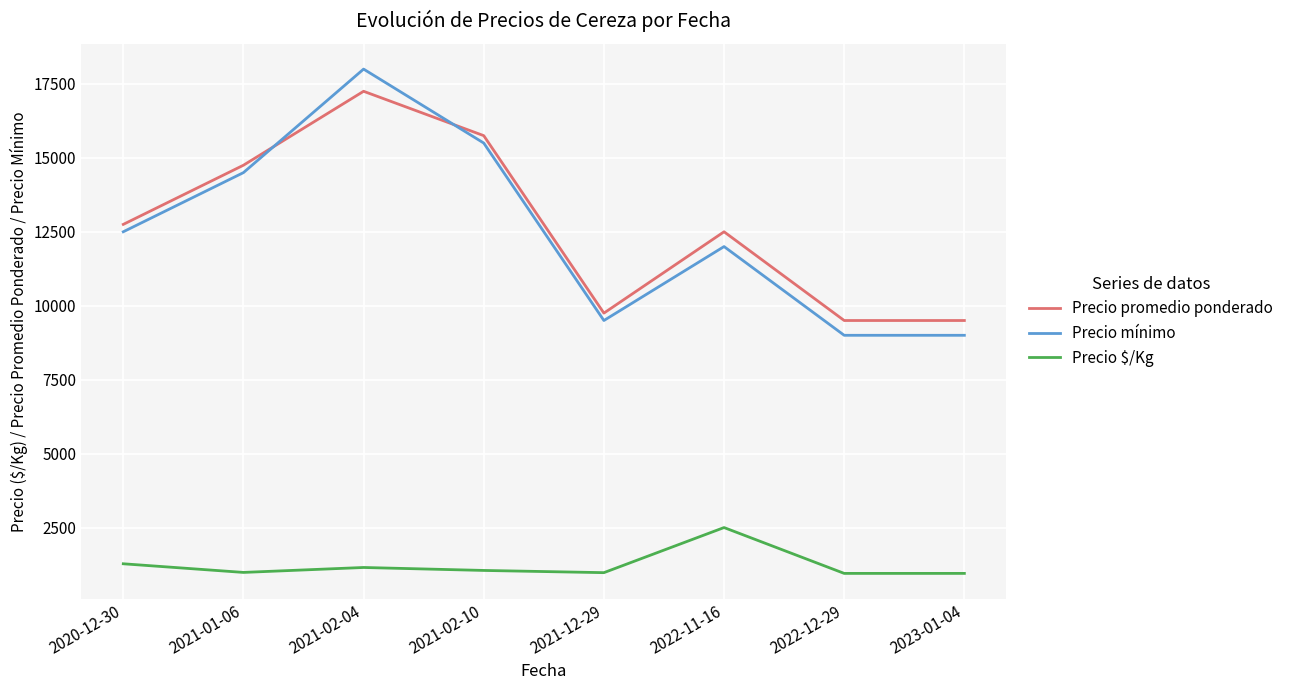

What is the difference between the second highest and minimum values in the Precio mínimo series?

6500